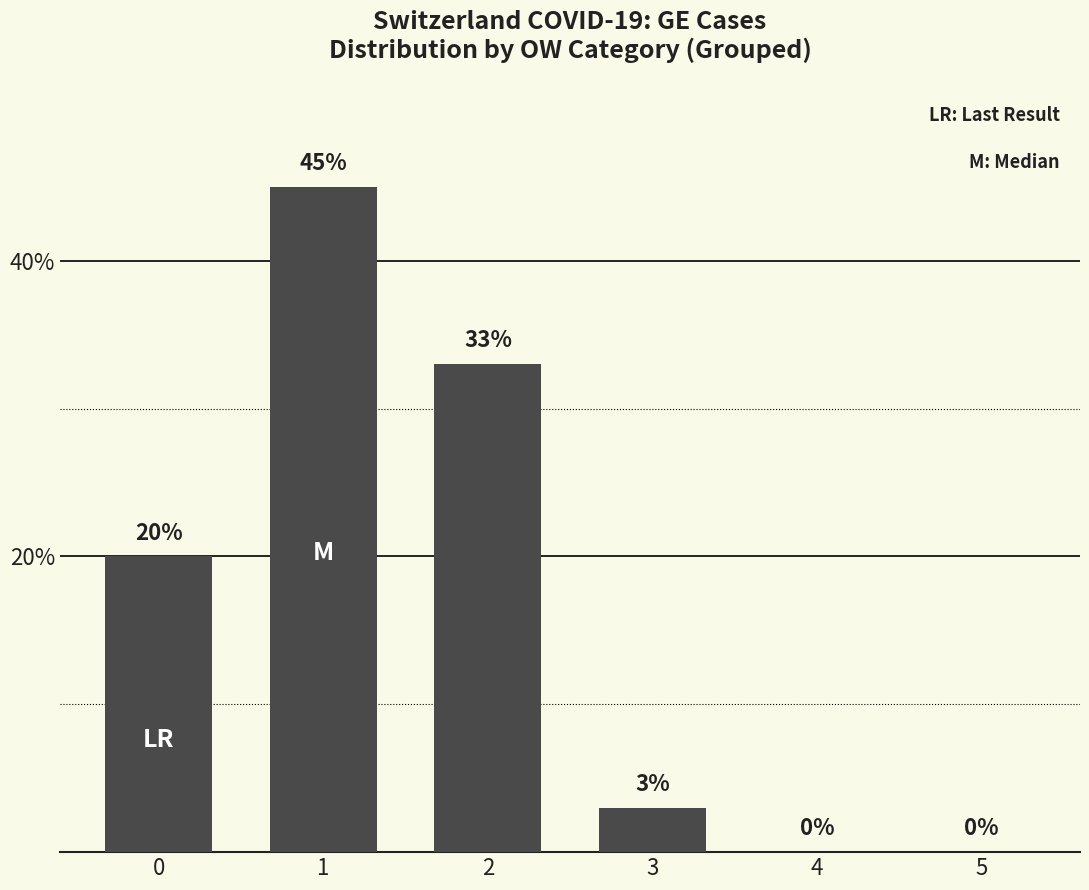

Are the bars horizontal?

No